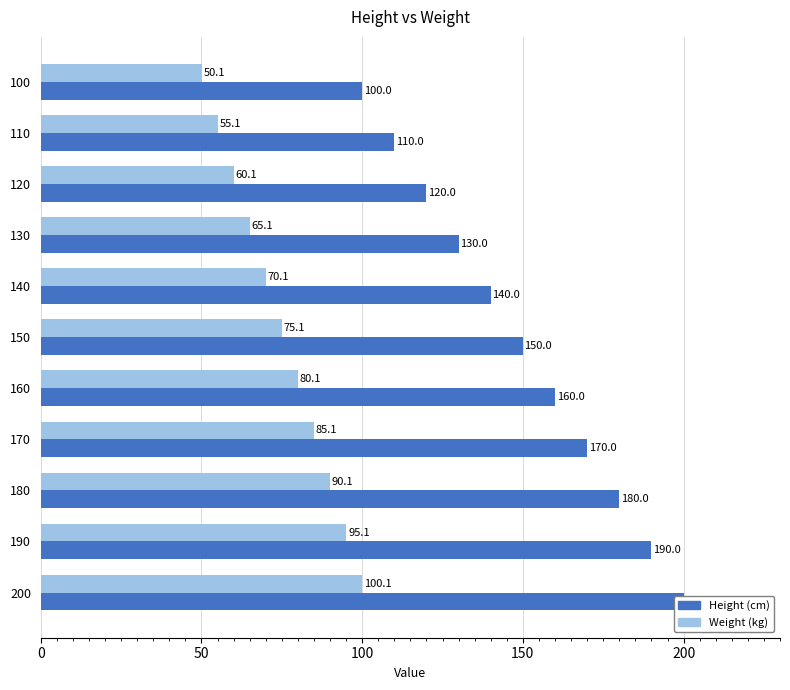

What are all the series names shown in the legend?

Height (cm), Weight (kg)